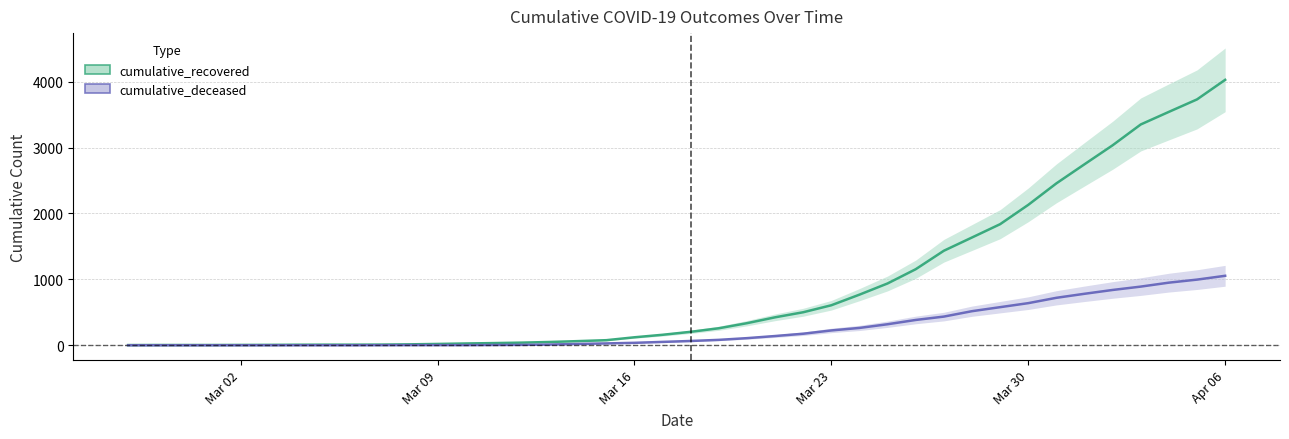

What is the total value across all series at 2020-03-20?

443